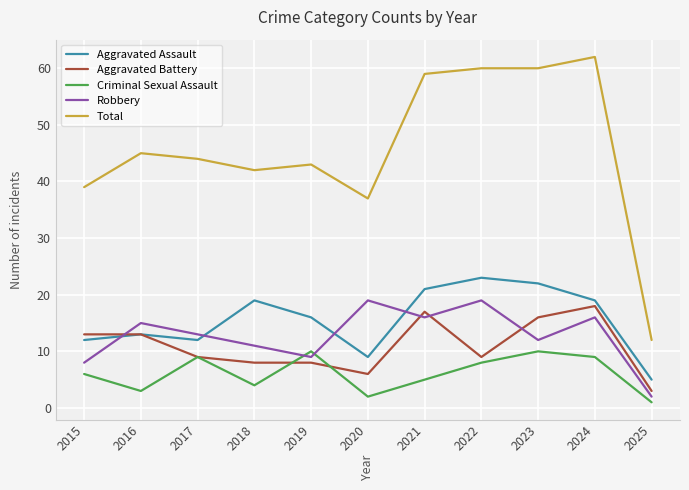

What are all the series names shown in the legend?

Aggravated Assault, Aggravated Battery, Criminal Sexual Assault, Robbery, Total